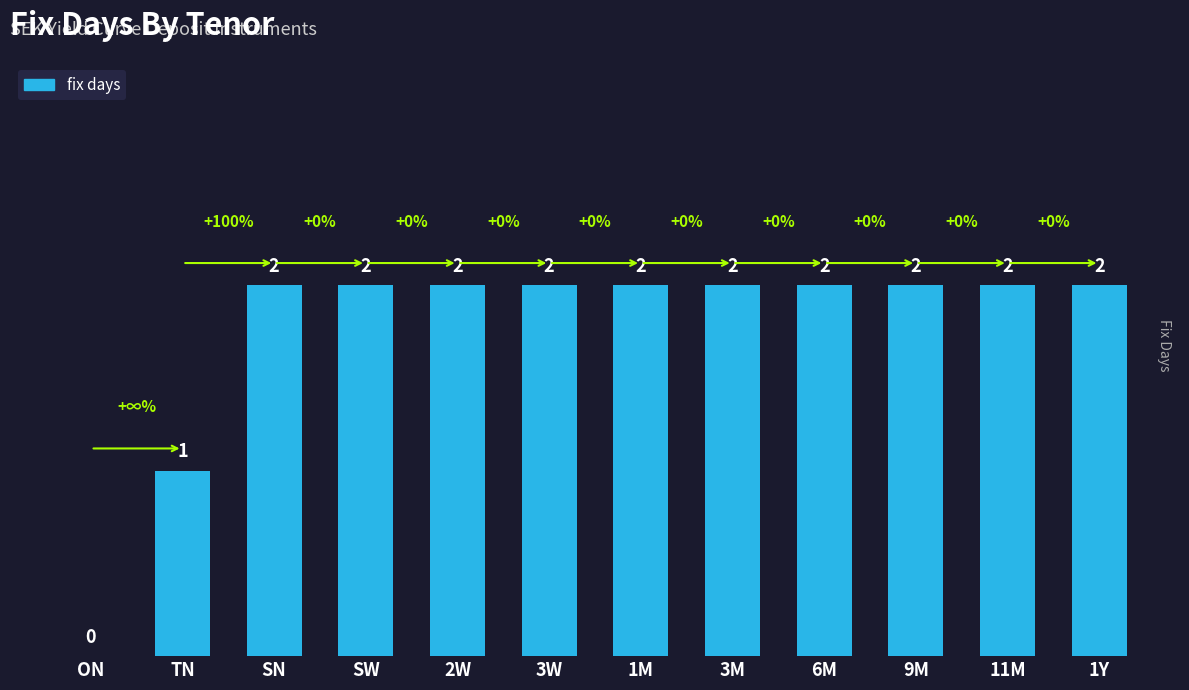

What is the sum of all values?

21